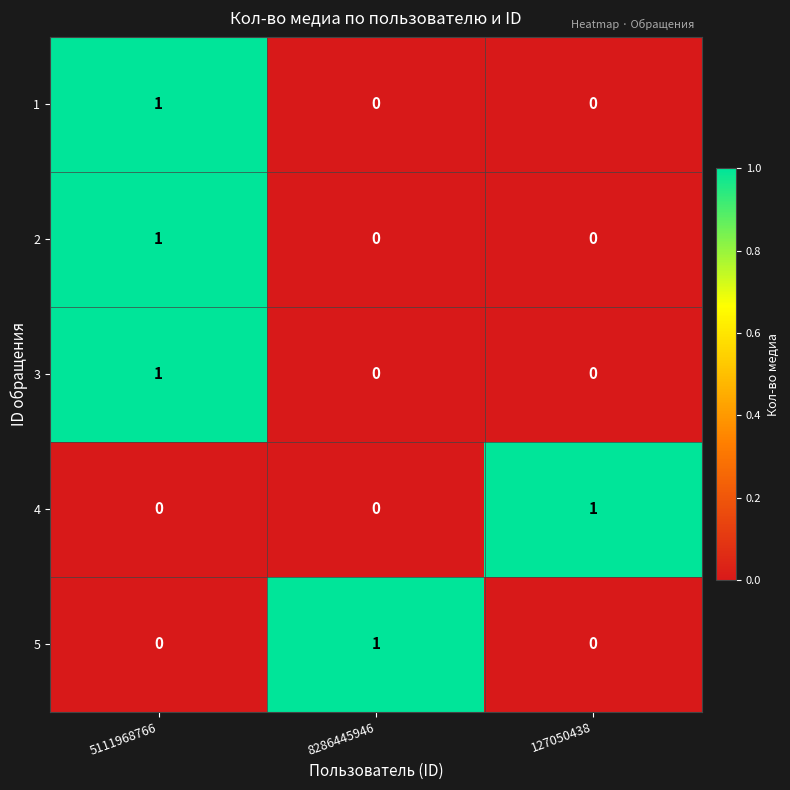

The 1 series shows 0 at 127050438. True or false?

True